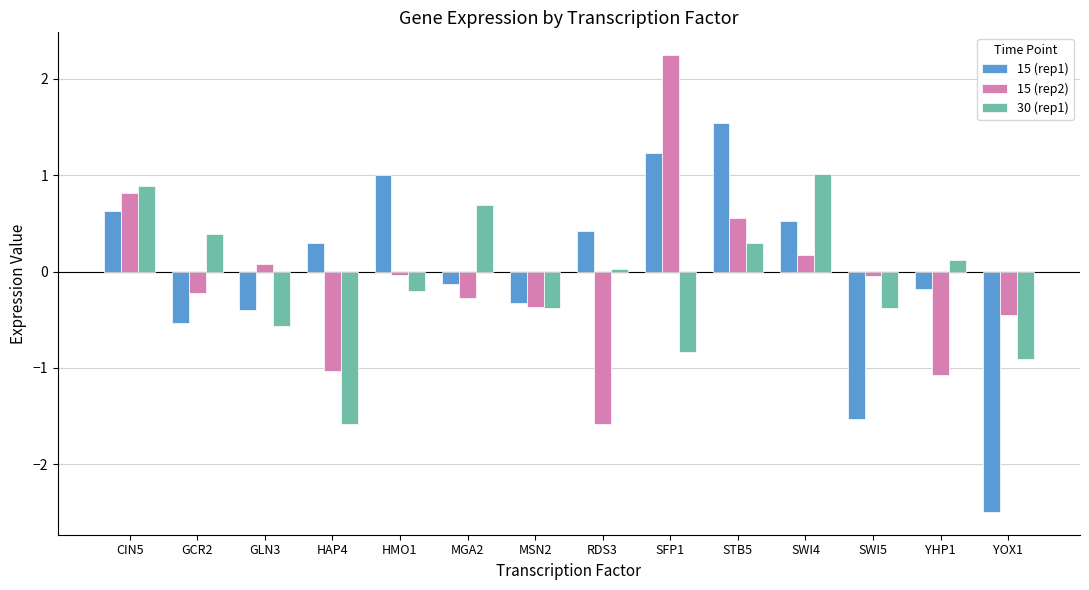

What is the difference between the second highest and second lowest values in the 15 (rep1) series?

2.8